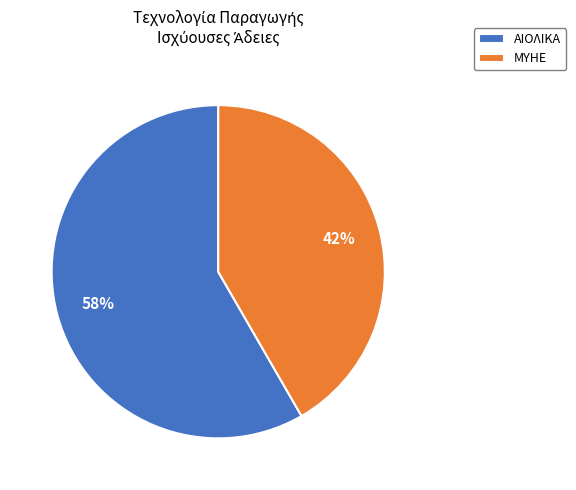

To the nearest percent, what percentage of the pie is ΑΙΟΛΙΚΑ?

58%